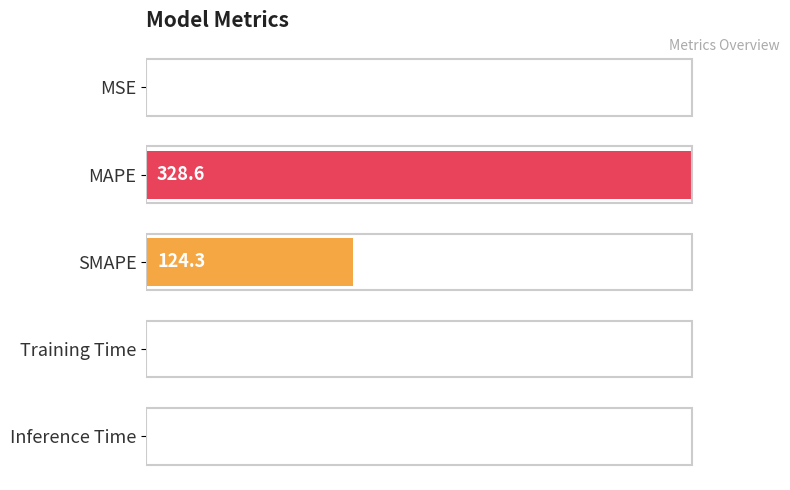

What is the change in value from SMAPE to Training Time?

-37.8